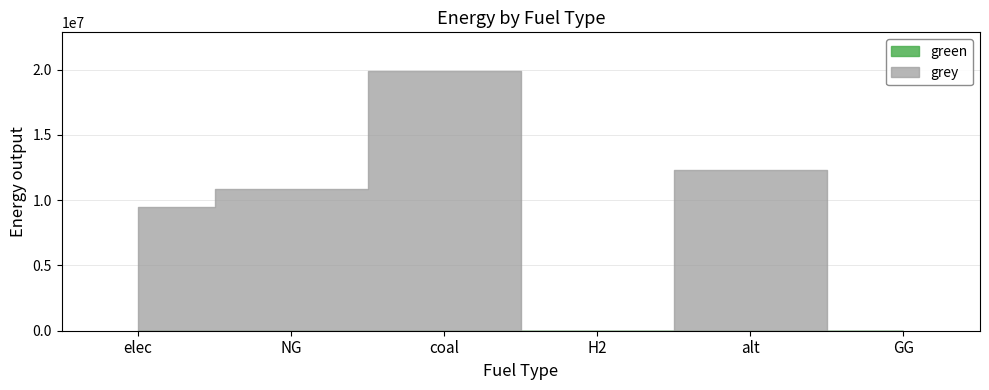

List the series in order of their overall mean, lowest first.

green, grey